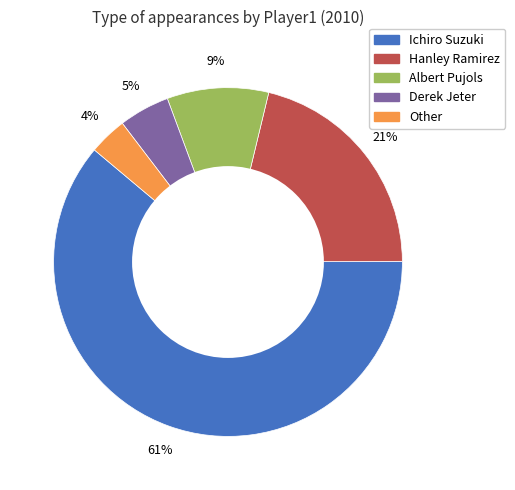

Rank the categories by value from lowest to highest.

Other, Derek Jeter, Albert Pujols, Hanley Ramirez, Ichiro Suzuki